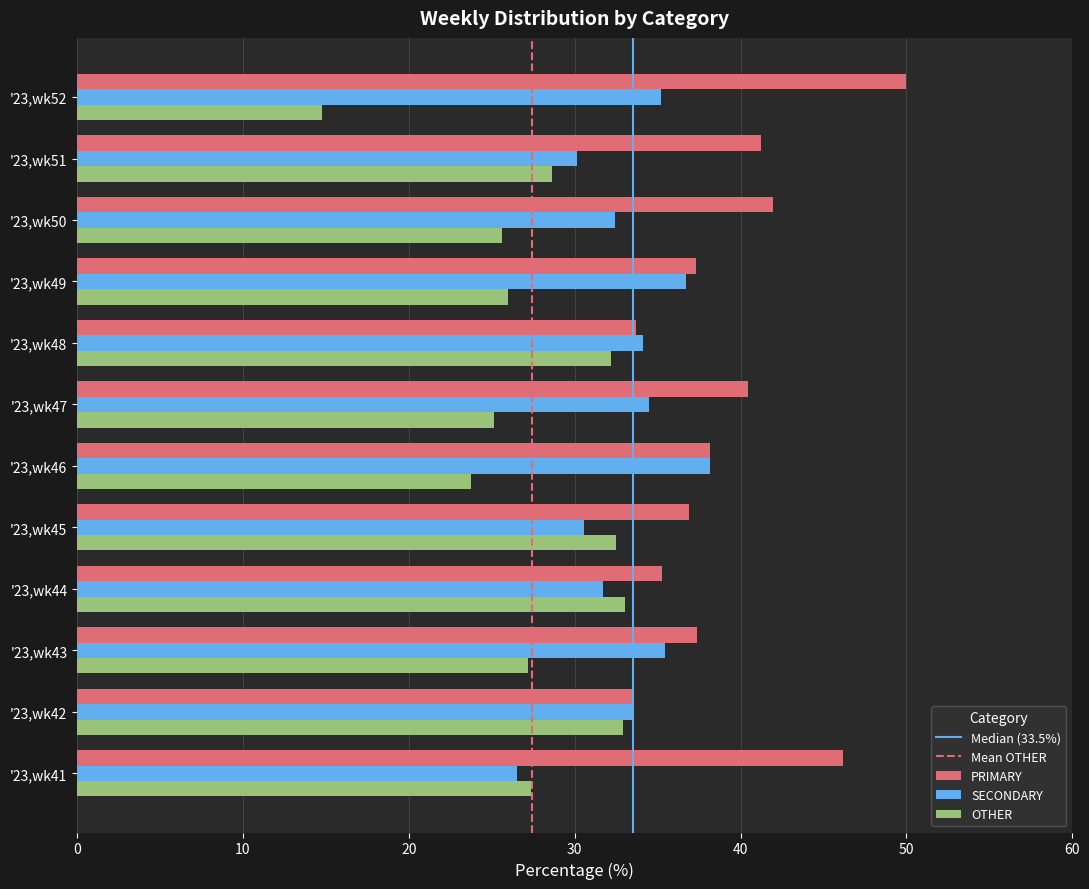

Is the value of SECONDARY at '23,wk50 greater than the value of OTHER at '23,wk44?

No